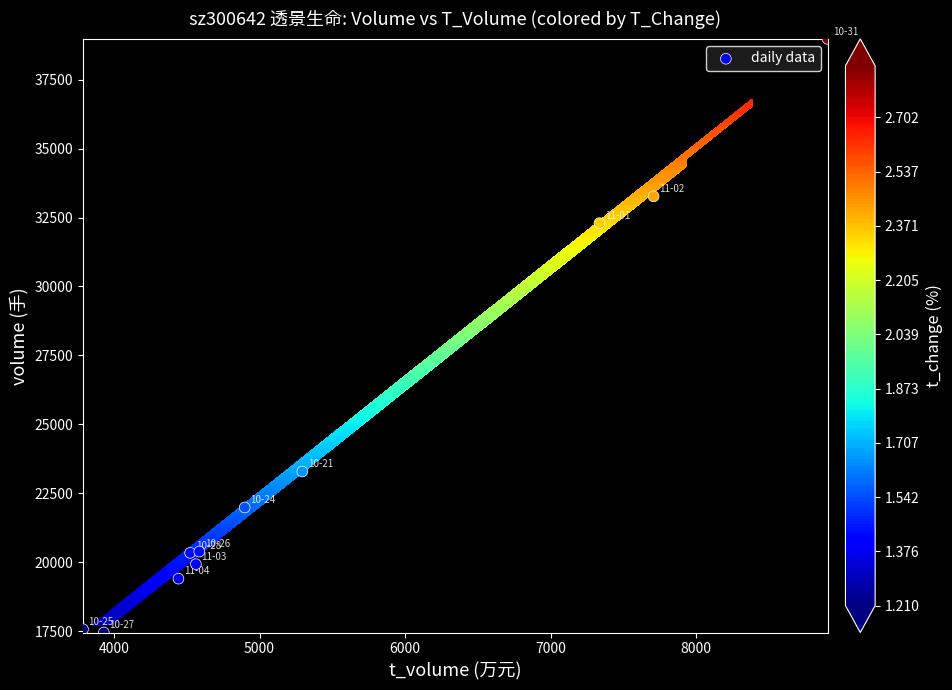

True or false: the data shows 11618 at 7000.

False